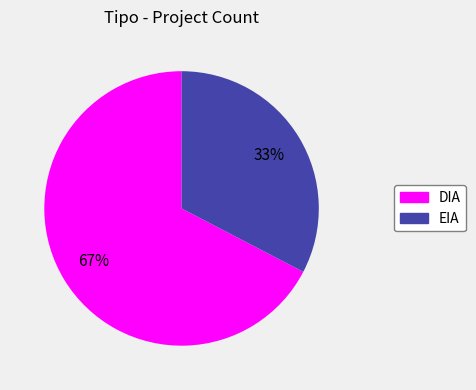

To the nearest percent, what percentage of the pie is DIA?

67%